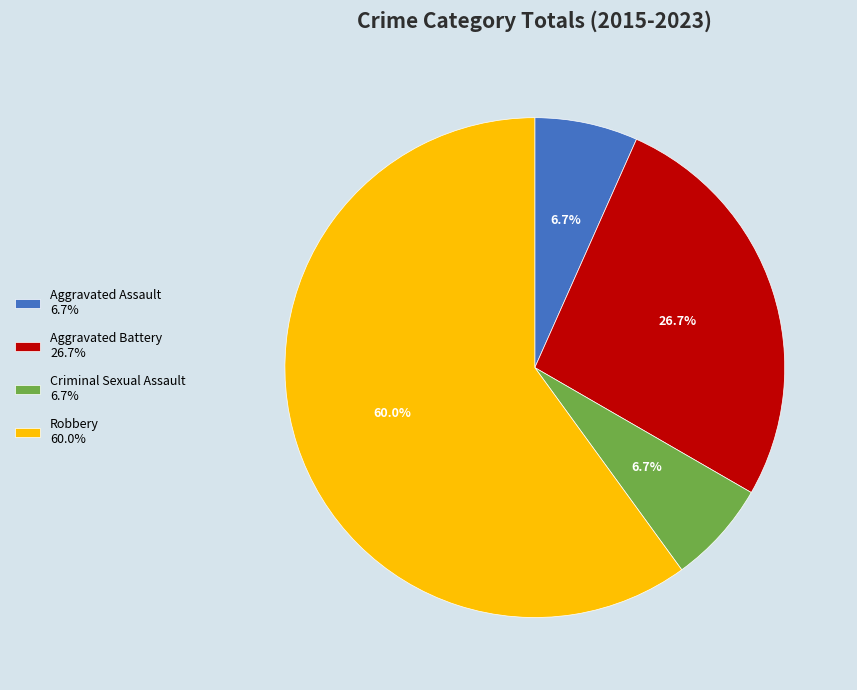

True or false: Aggravated Battery accounts for 15% of the total.

False